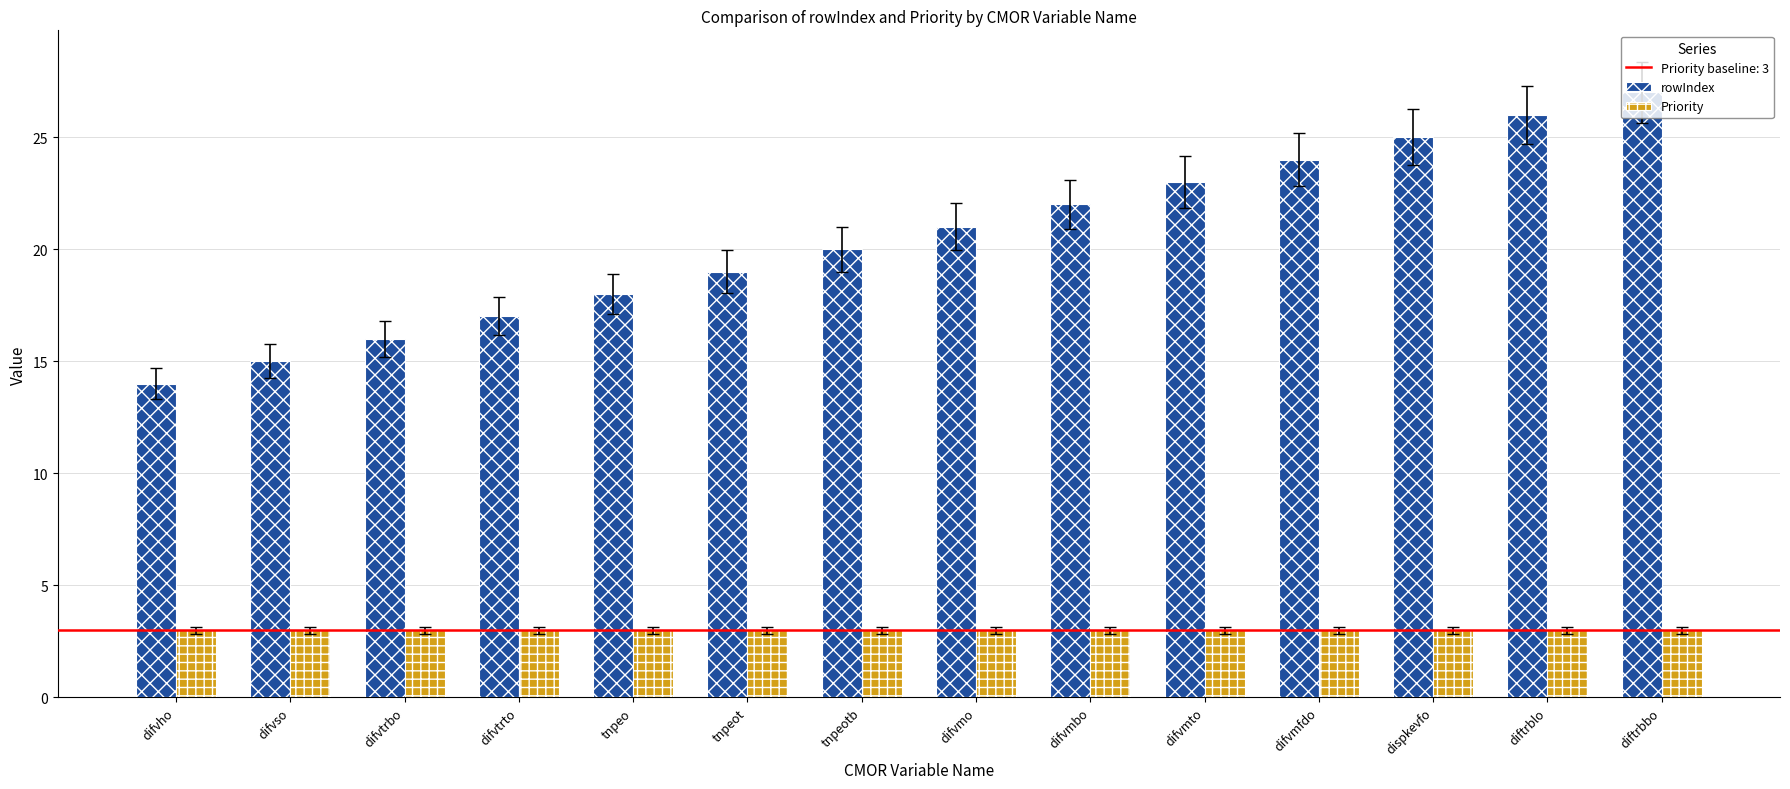

Does the chart contain stacked bars?

No